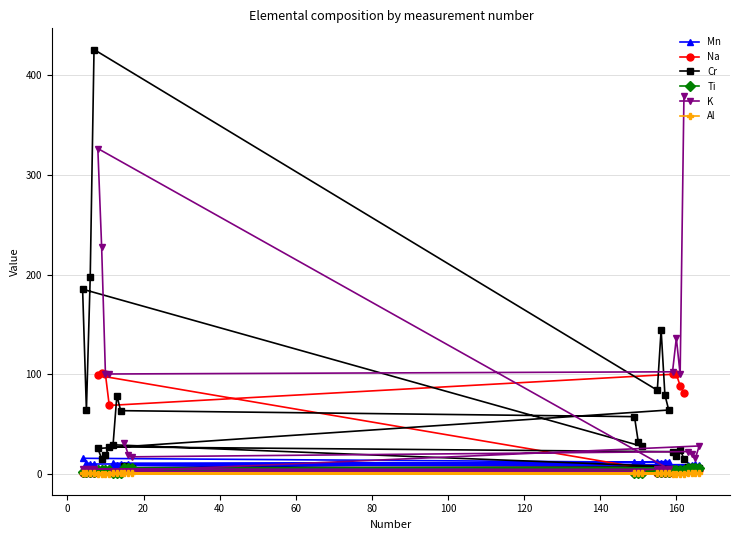

Which series has the largest range (max minus min)?

Cr